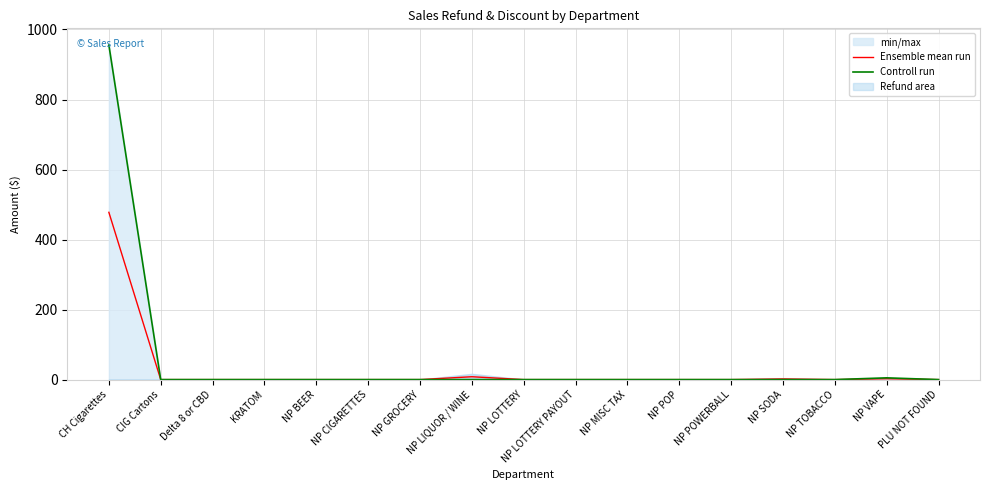

Reading right to left, transcribe all the data shown in this chart.

Ensemble mean run: PLU NOT FOUND=0.0	NP VAPE=2.5	NP TOBACCO=0.0	NP SODA=1.8	NP POWERBALL=0.0	NP POP=0.0	NP MISC TAX=0.0	NP LOTTERY PAYOUT=0.0	NP LOTTERY=0.0	NP LIQUOR / WINE=8.1	NP GROCERY=0.0	NP CIGARETTES=0.0	NP BEER=0.0	KRATOM=0.0	Delta 8 or CBD=0.0	CIG Cartons=0.0	CH Cigarettes=477.8
Controll run: PLU NOT FOUND=0.0	NP VAPE=5.0	NP TOBACCO=0.0	NP SODA=0.0	NP POWERBALL=0.0	NP POP=0.0	NP MISC TAX=0.0	NP LOTTERY PAYOUT=0.0	NP LOTTERY=0.0	NP LIQUOR / WINE=0.0	NP GROCERY=0.0	NP CIGARETTES=0.0	NP BEER=0.0	KRATOM=0.0	Delta 8 or CBD=0.0	CIG Cartons=0.0	CH Cigarettes=955.5